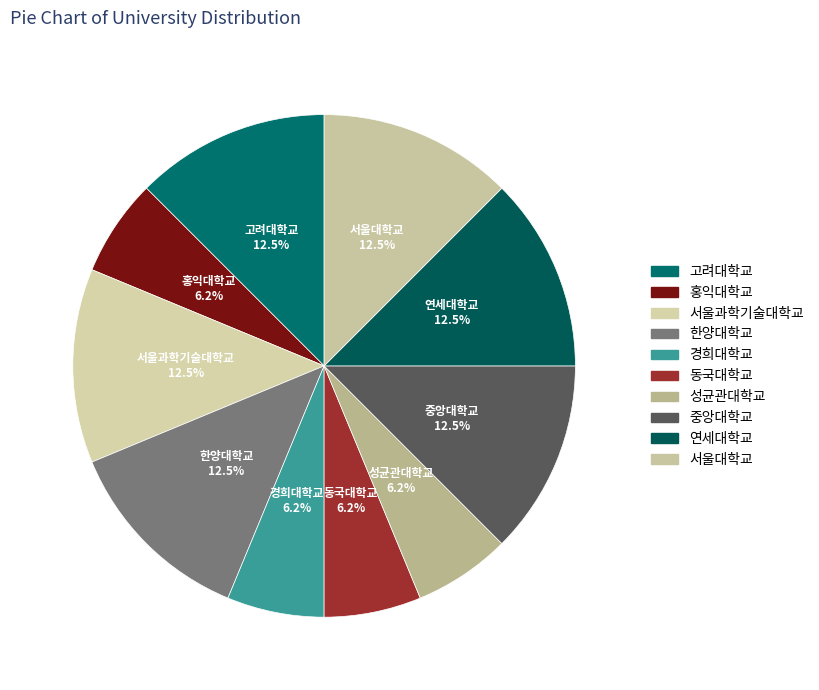

To the nearest percent, what is the difference between the 연세대학교 and 동국대학교 slice percentages?

6%